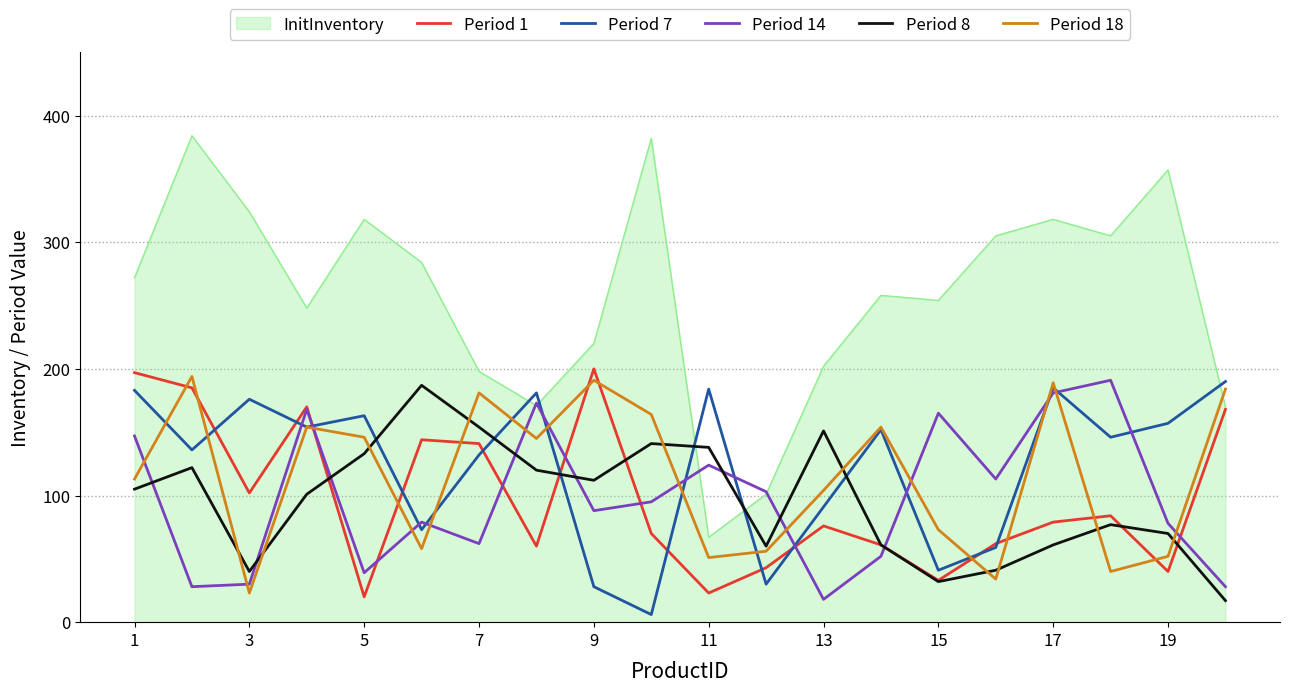

Which series has the largest total across all categories?

InitInventory